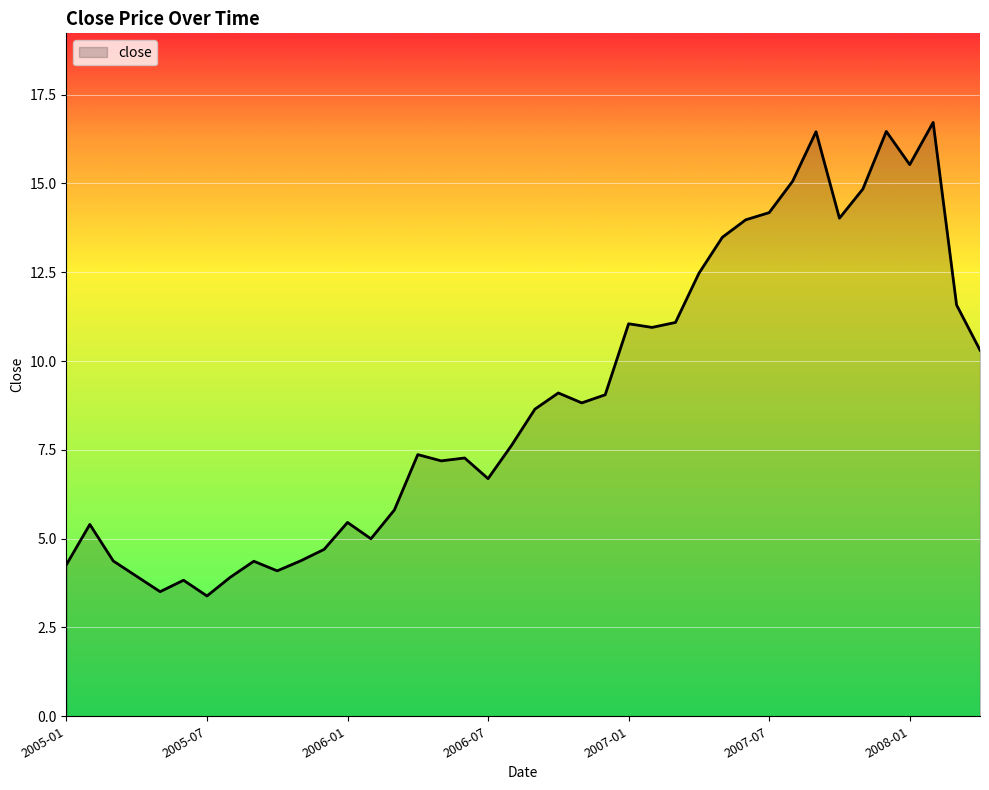

What is the greatest value displayed?

16.7